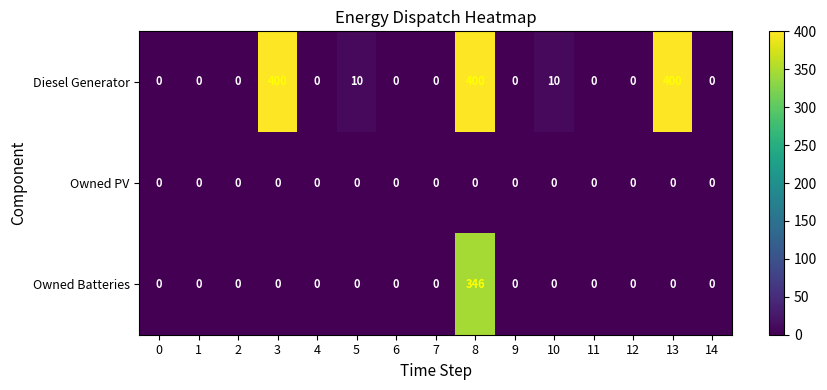

Between 0 and 5, which series saw the biggest shift?

Diesel Generator